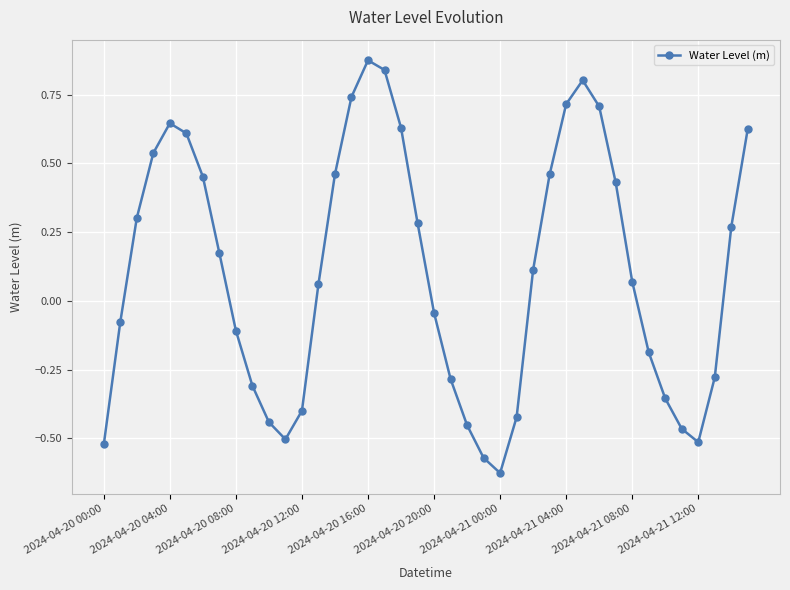

How many points are higher than both their immediate neighbors (excluding endpoints)?

3